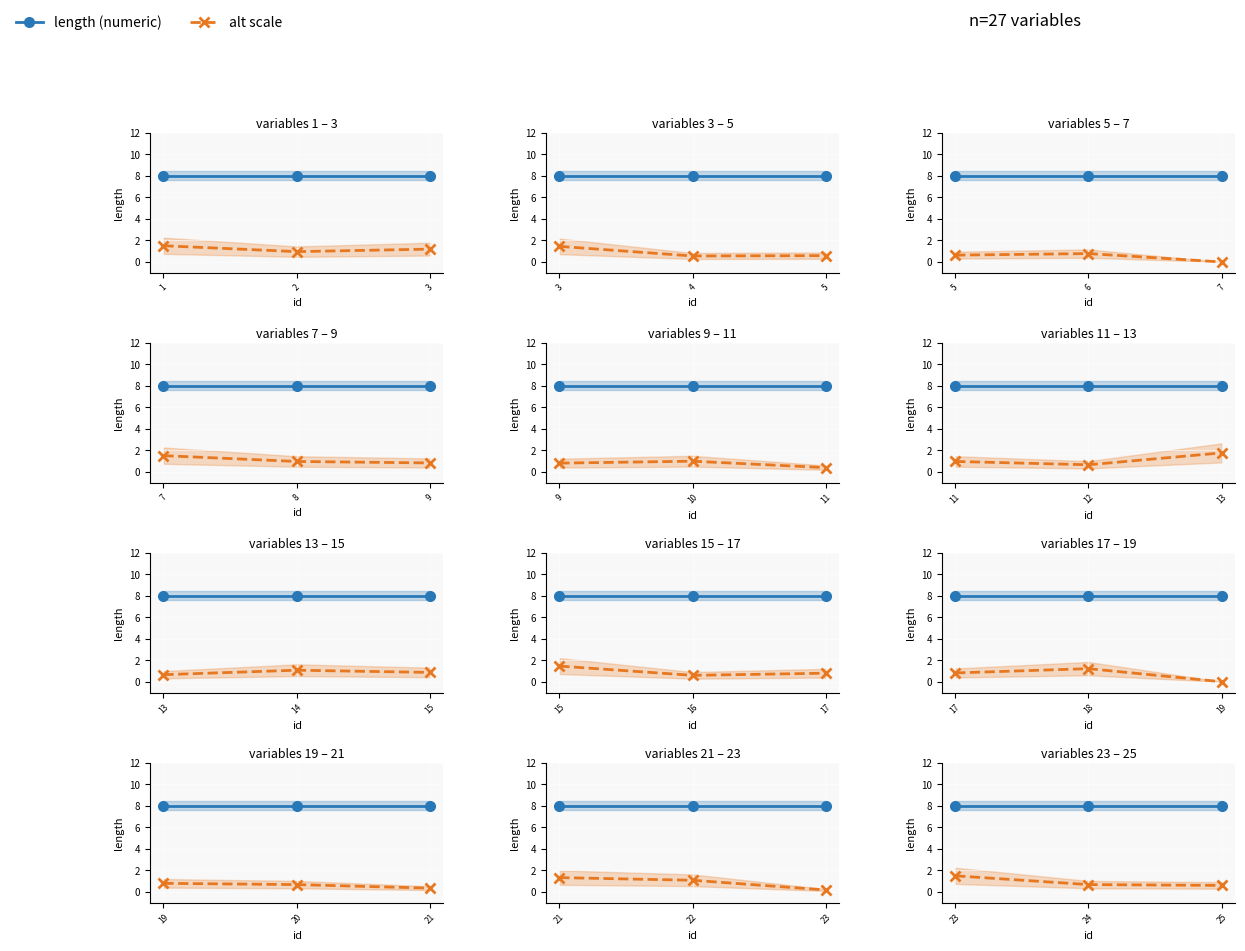

Rank the series by their maximum value, from highest to lowest.

length (numeric), alt scale